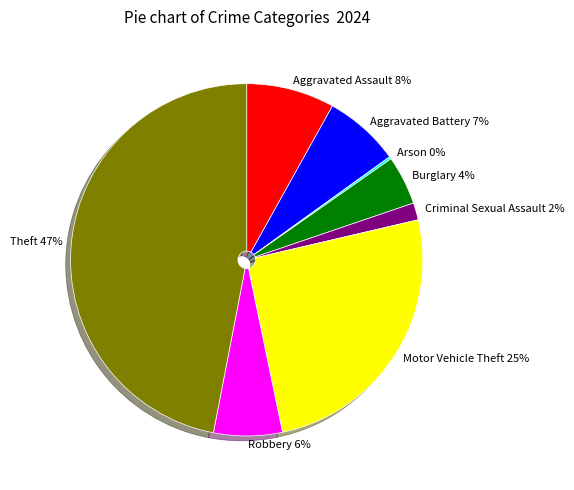

Is there any slice that represents more than half of the pie?

No